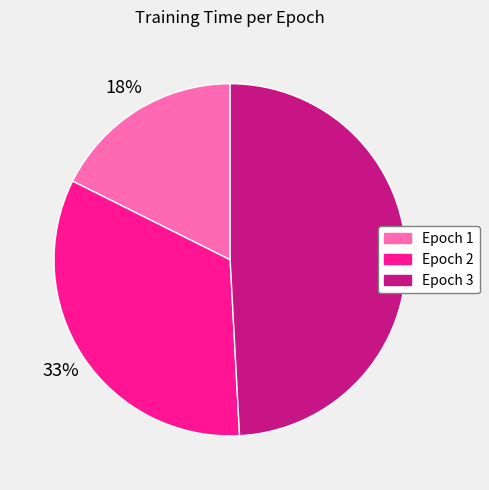

Which has a higher value, Epoch 2 or Epoch 3?

Epoch 3